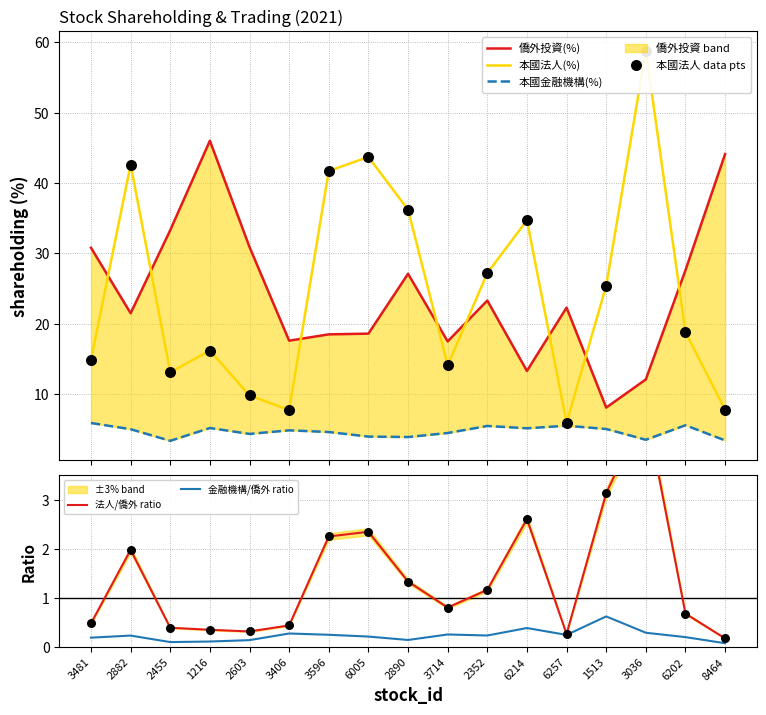

Which series has the largest total across all categories?

本國法人(%)